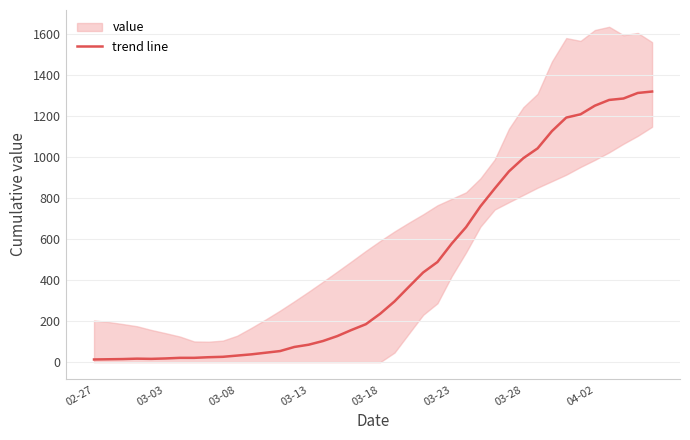

How many data points are less than 236?

20